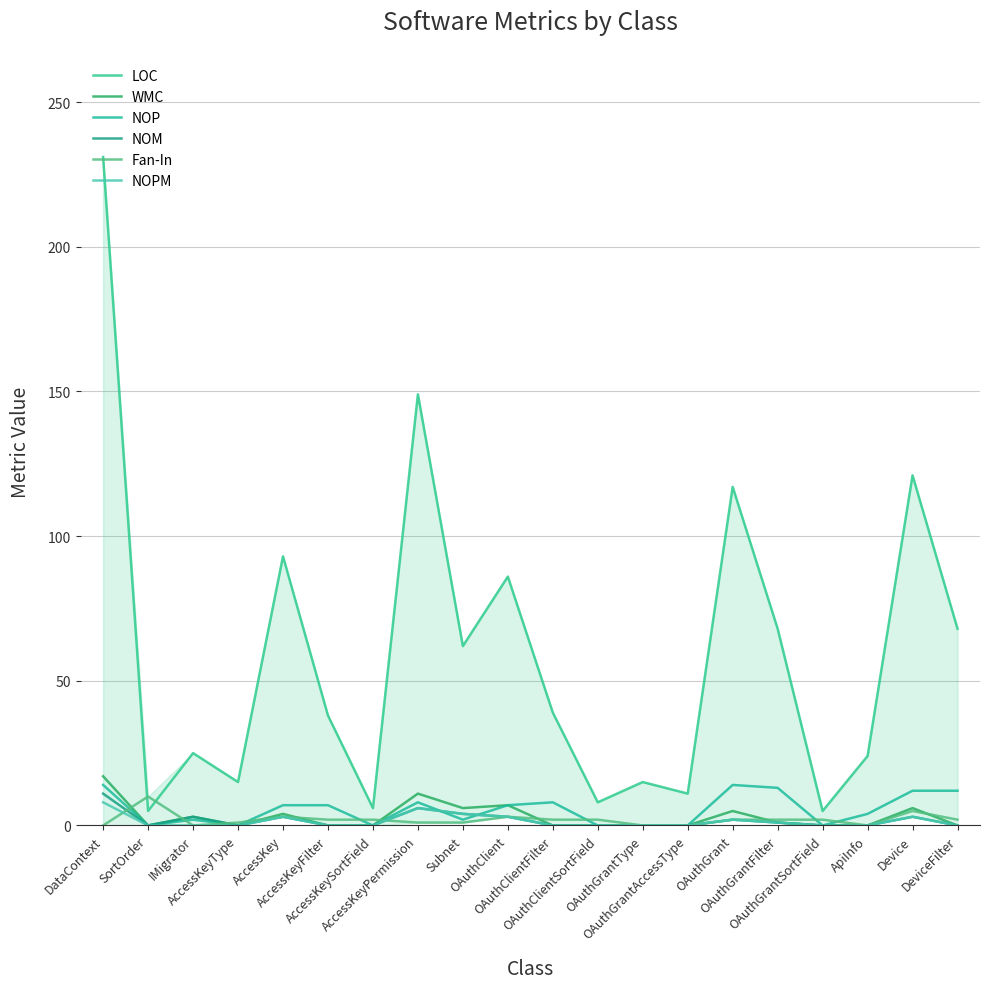

Does the chart have visible grid lines?

Yes